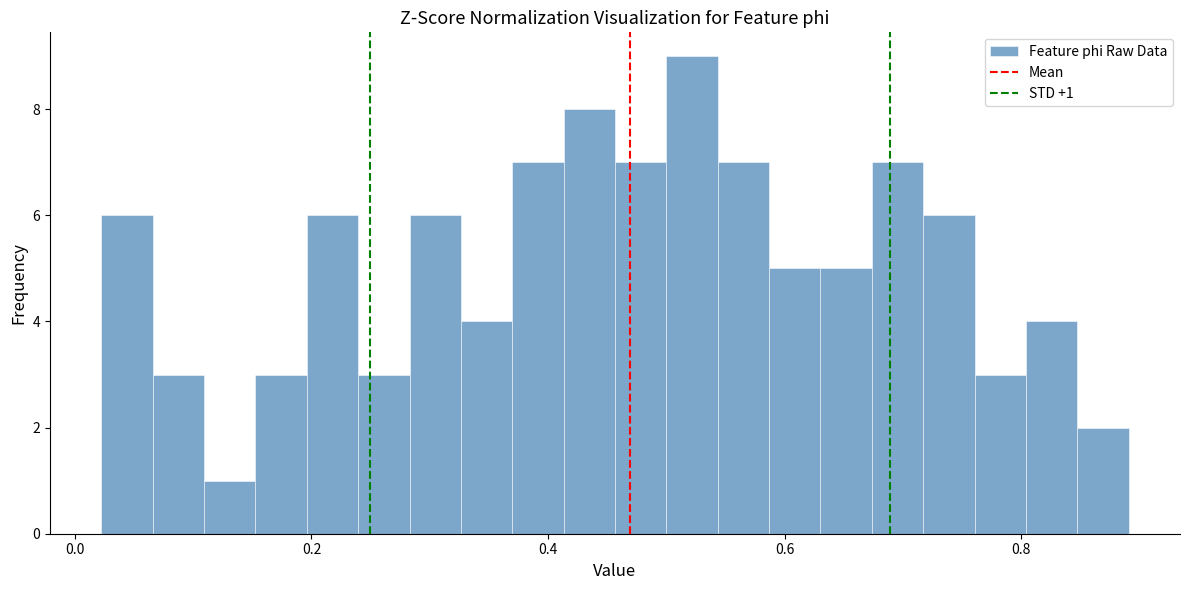

Around what value on the x-axis is the tallest bar? Give the approximate position of its centre, as read against the axis.

0.52